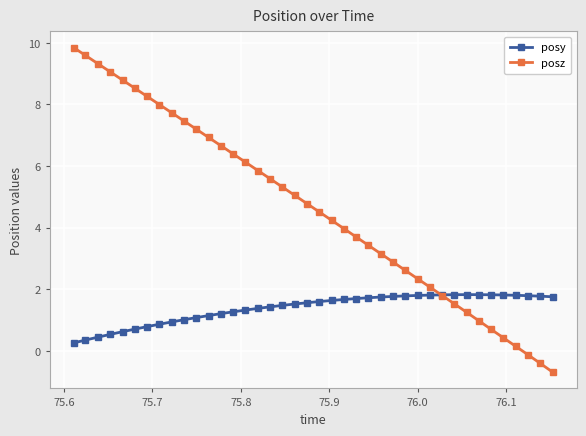

What are all the series names shown in the legend?

posy, posz